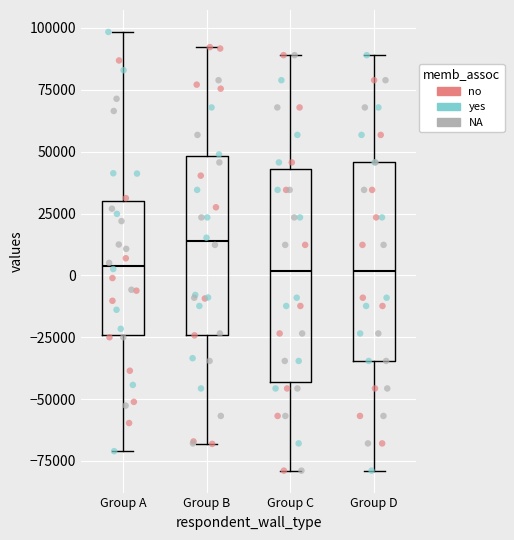

Reading left to right, transcribe this box plot: for each box, give where its median line is, the range the box spans, and where its two whiskers end, as read against the y-axis. The values are not printed on the chart, so give them approximately, as read against the axis.

Group A: median 5000, box -25000 to 30000, whiskers -70000 to 100000
Group B: median 15000, box -25000 to 50000, whiskers -70000 to 90000
Group C: median 0, box -45000 to 45000, whiskers -80000 to 90000
Group D: median 0, box -35000 to 45000, whiskers -80000 to 90000